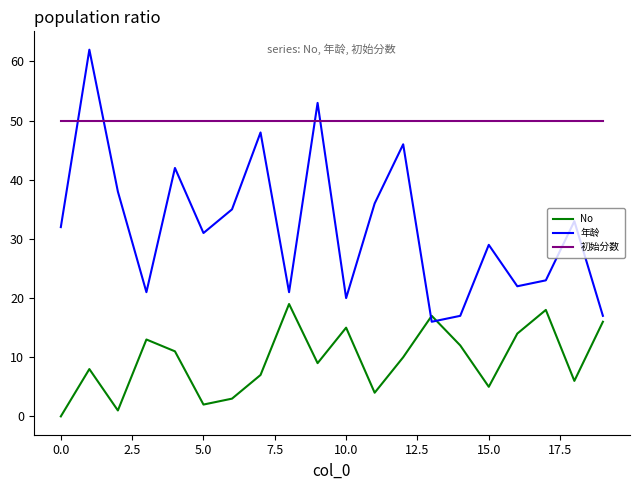

Reading left to right, transcribe all the data shown in this chart.

No: 0	8	1	13	11	2	3	7	19	9	15	4	10	17	12	5	14	18	6	16
年龄: 32	62	38	21	42	31	35	48	21	53	20	36	46	16	17	29	22	23	33	17
初始分数: 50	50	50	50	50	50	50	50	50	50	50	50	50	50	50	50	50	50	50	50